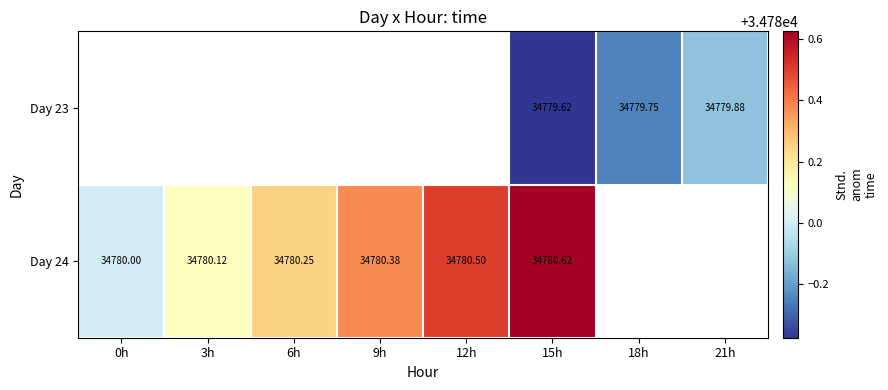

What is the smallest value displayed?

34779.6